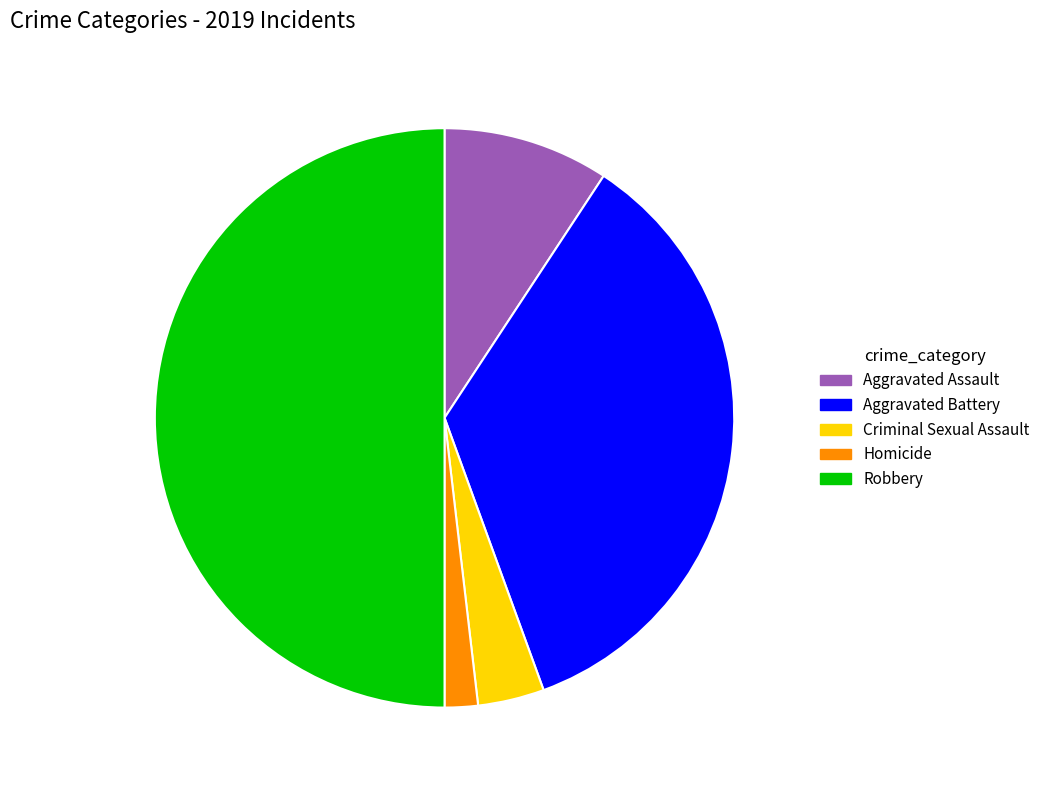

Is Criminal Sexual Assault the majority of the pie?

No